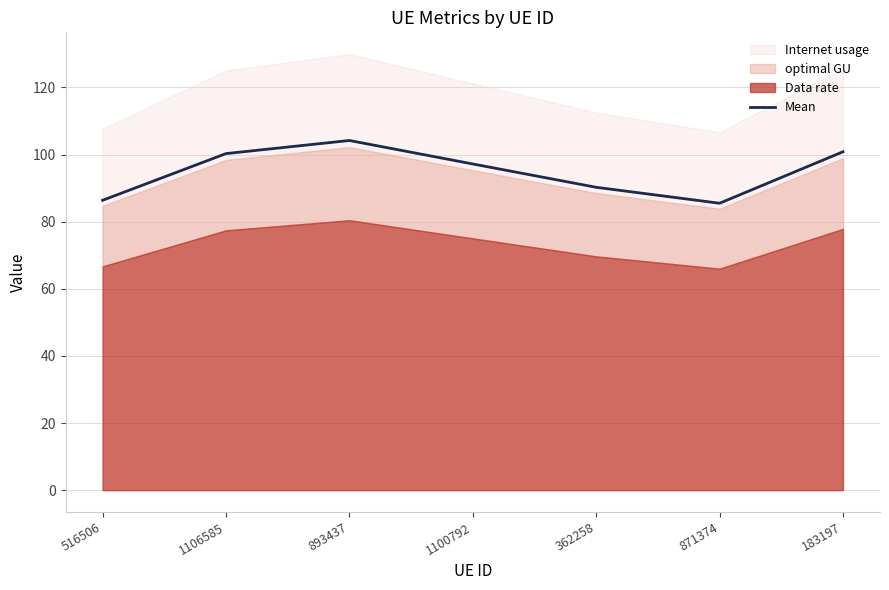

What is the maximum value for Mean?

104.2